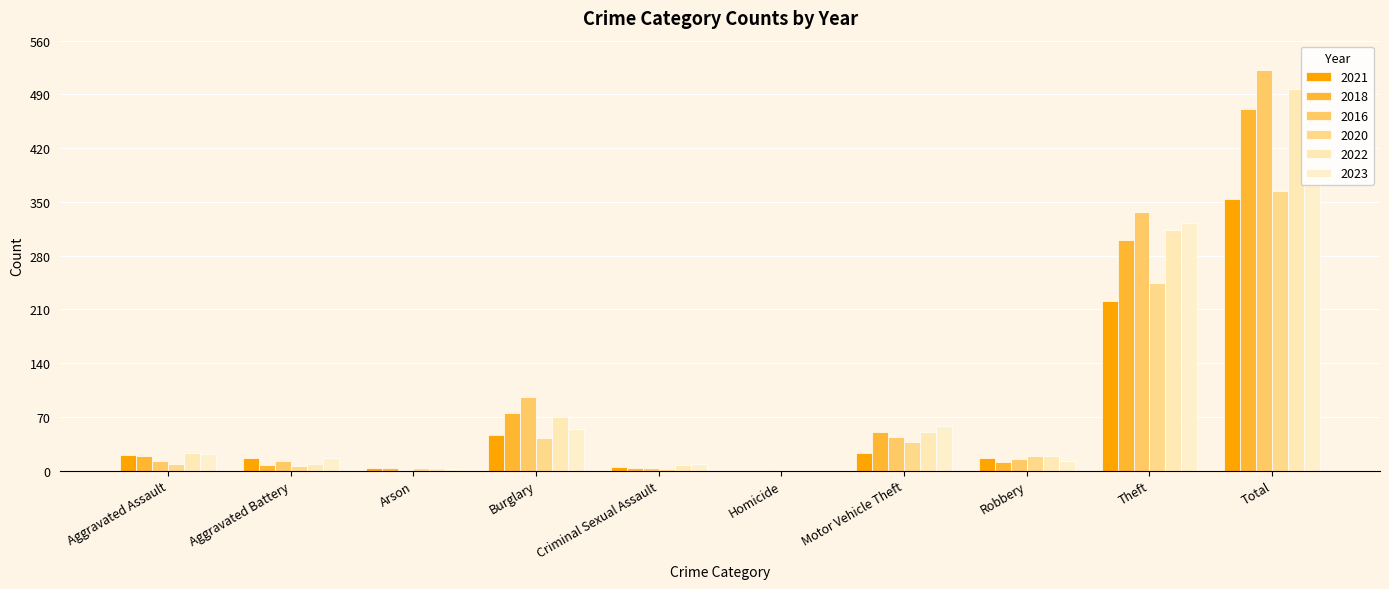

What value does the 2022 series have at Theft, to the nearest 5?

315